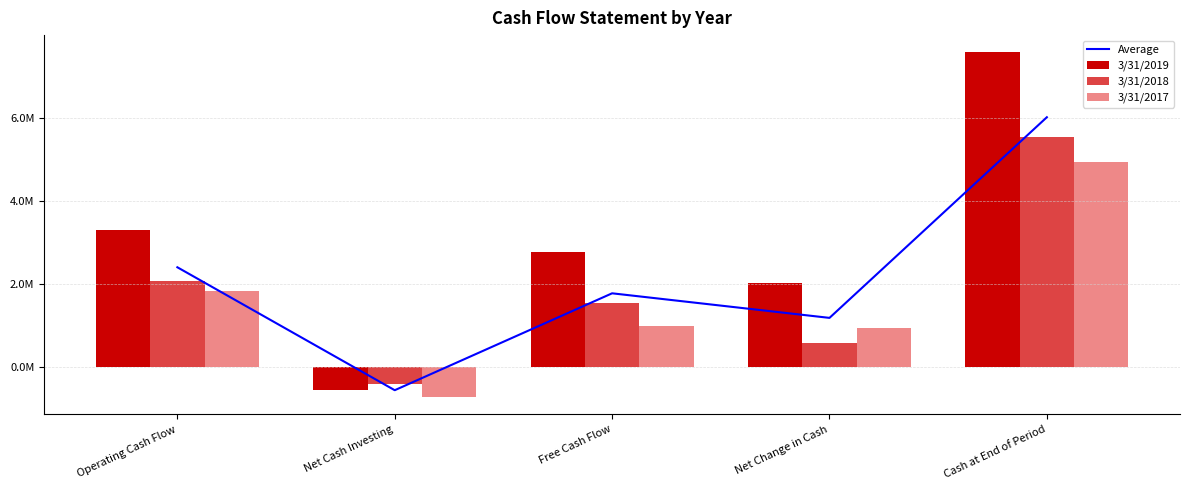

Read the 3/31/2017 value at Operating Cash Flow.

1839657.0